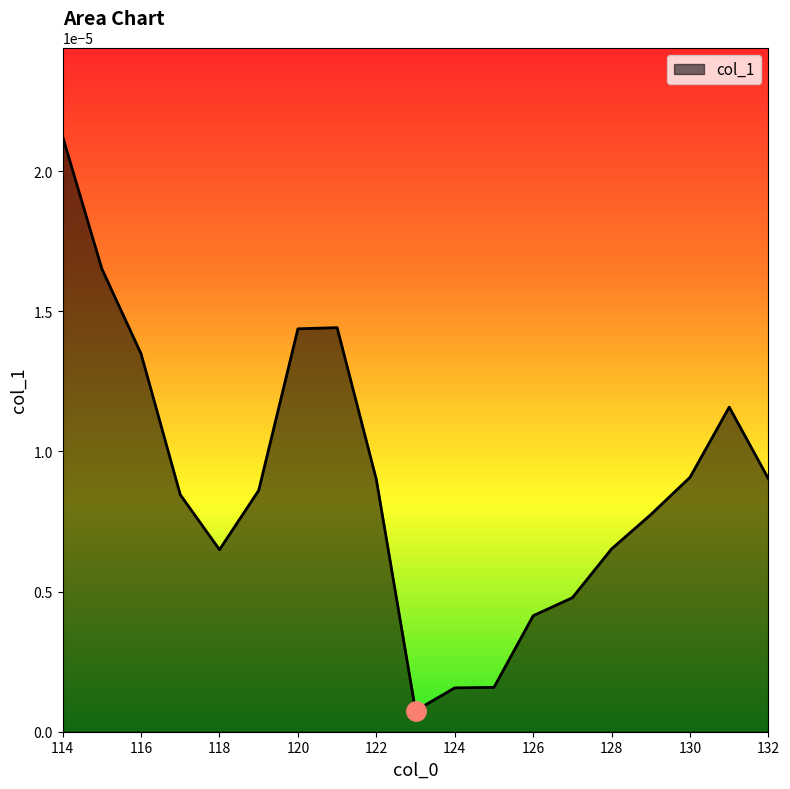

How many interior local valleys (lower than both neighbors) does the data have?

2